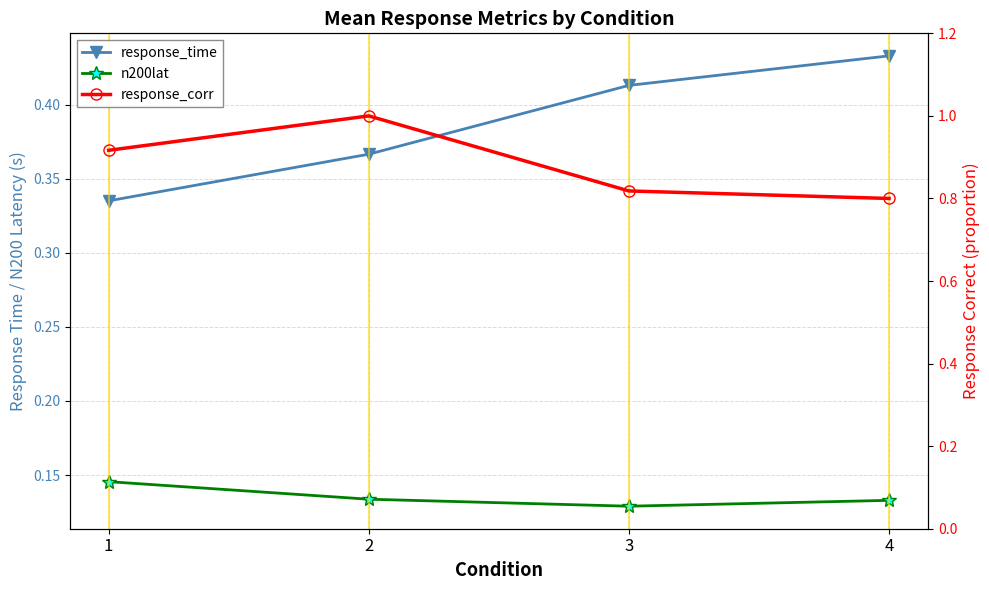

What are all the series names shown in the legend?

response_time, n200lat, response_corr